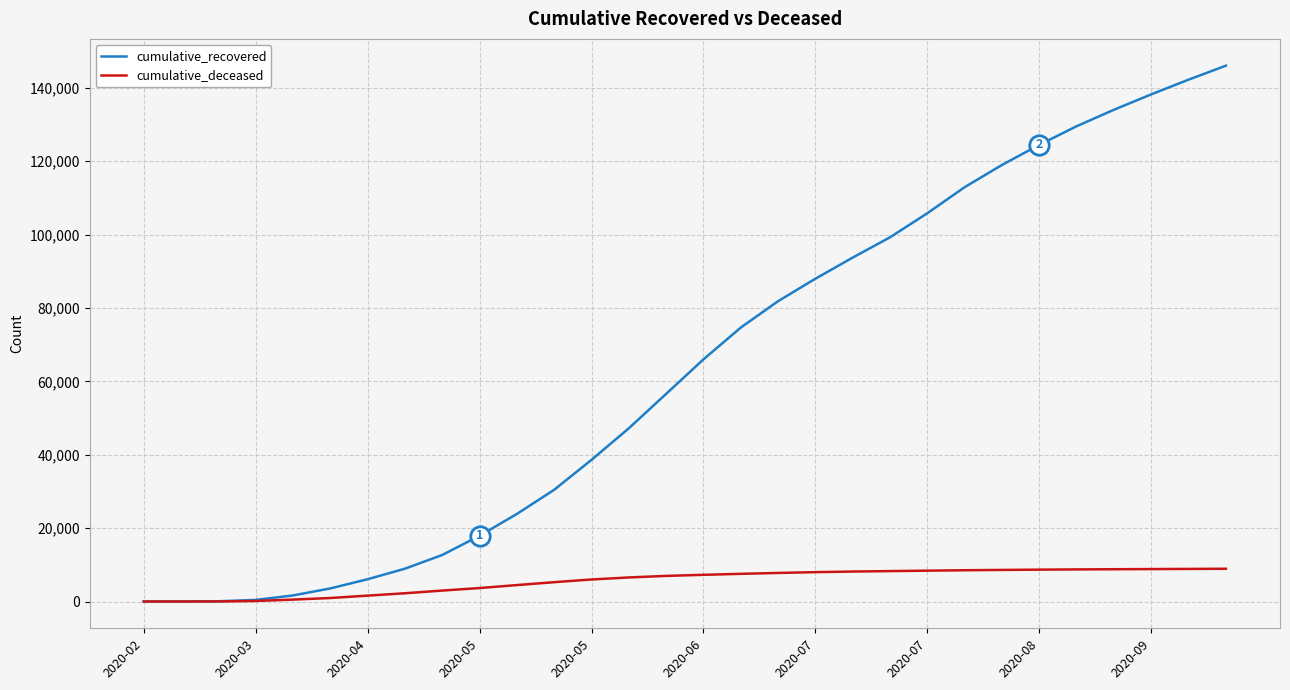

Rank the series by their maximum value, from lowest to highest.

cumulative_deceased, cumulative_recovered